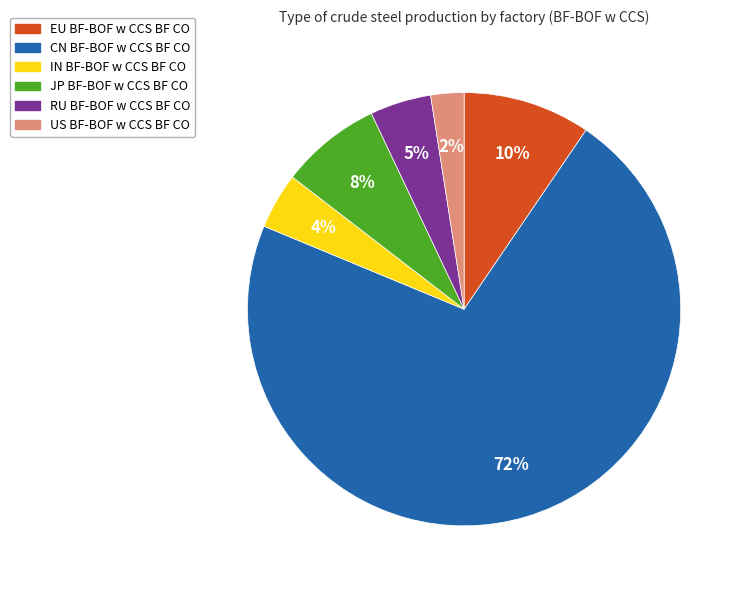

To the nearest percent, what is the difference between the US BF-BOF w CCS BF CO and IN BF-BOF w CCS BF CO slice percentages?

2%